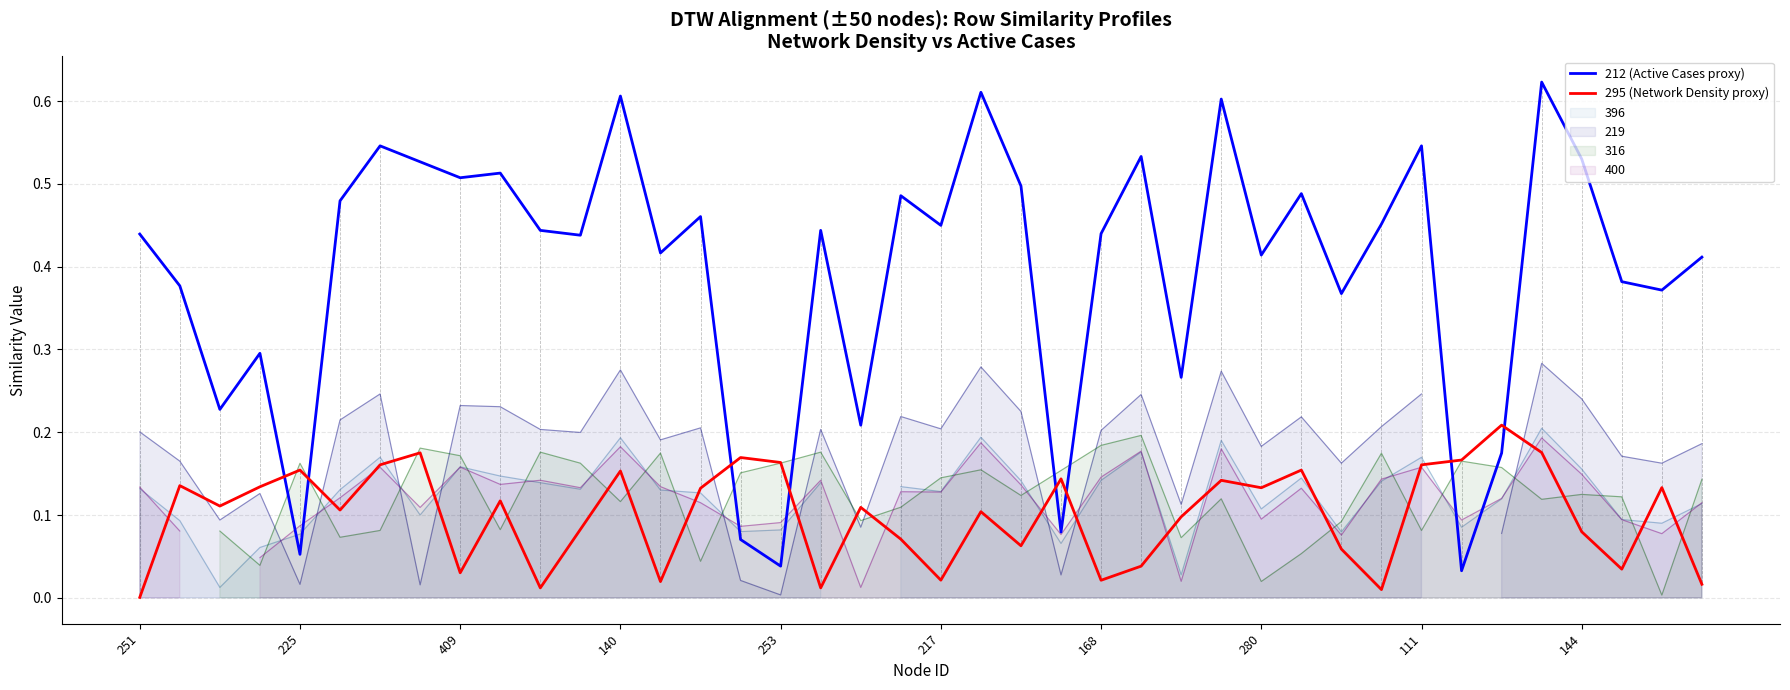

How many lines are shown in the chart?

2